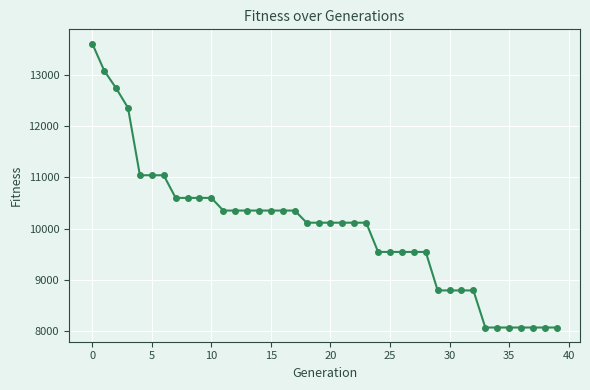

What is the sum of all values?

399804